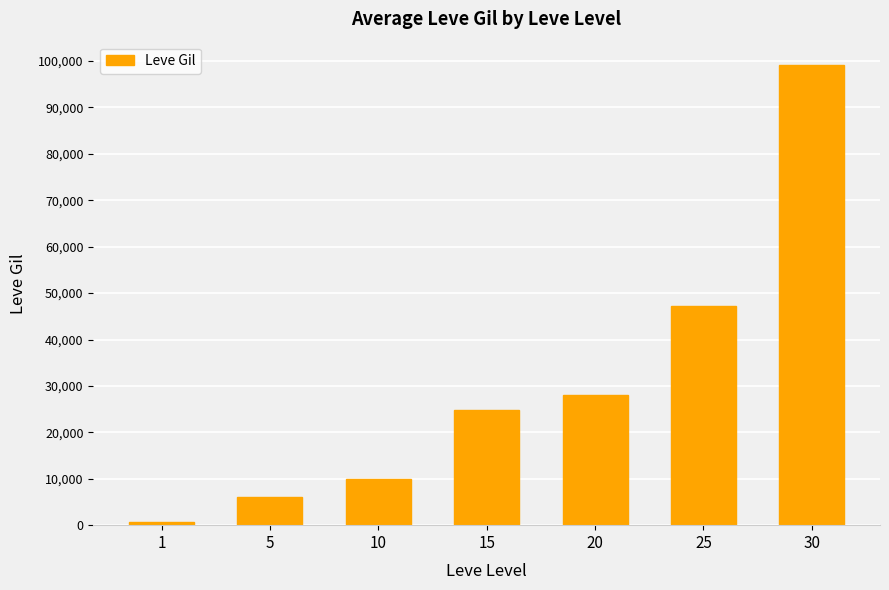

List the labels in order of value, largest first.

30, 25, 20, 15, 10, 5, 1